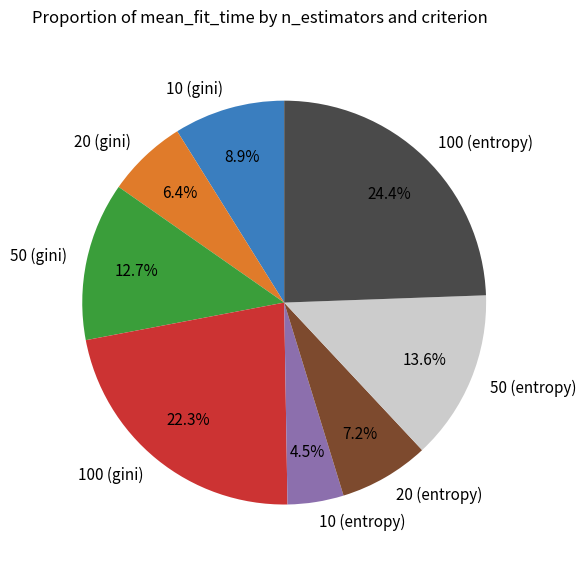

Is it true that 100 (gini) is 10% of the pie?

False